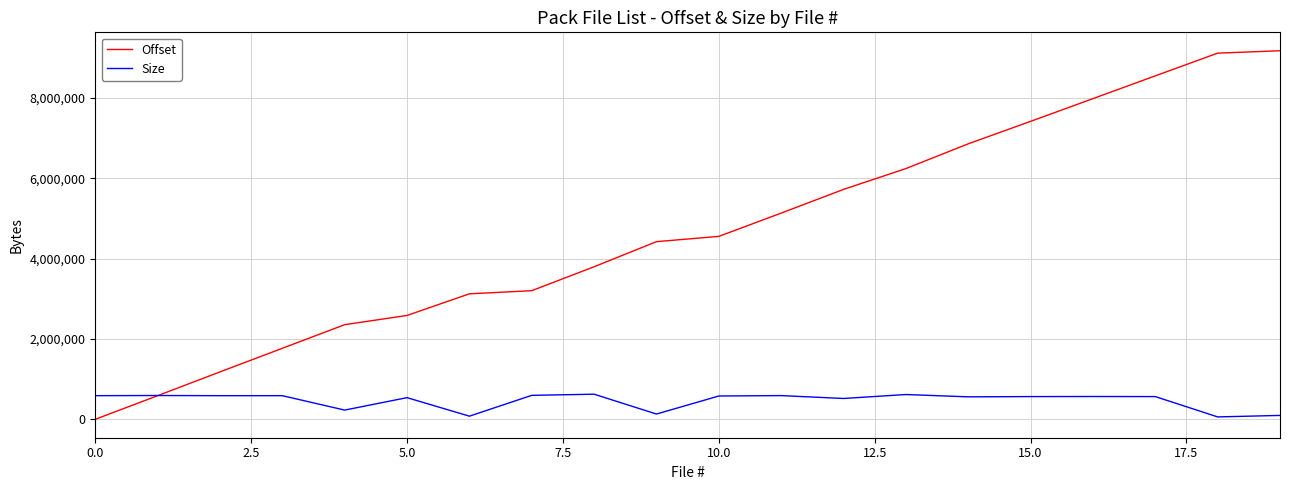

List the series in order of their overall mean, highest first.

Offset, Size